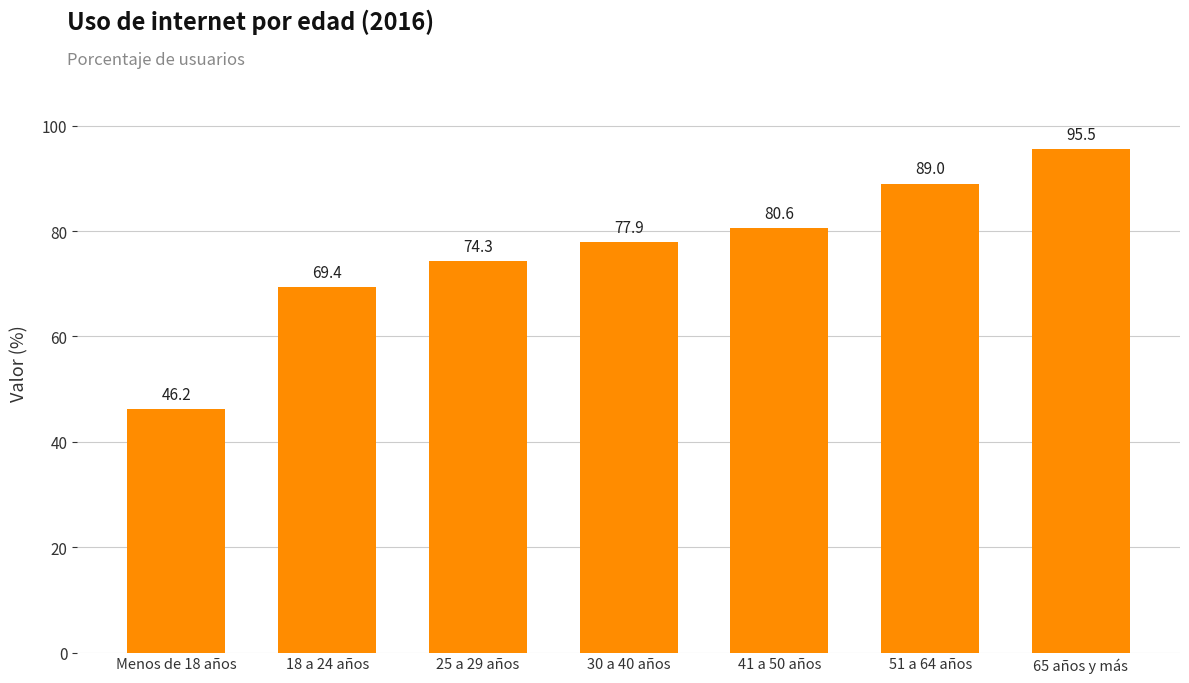

What is the sum of the values at Menos de 18 años and 18 a 24 años?

115.6